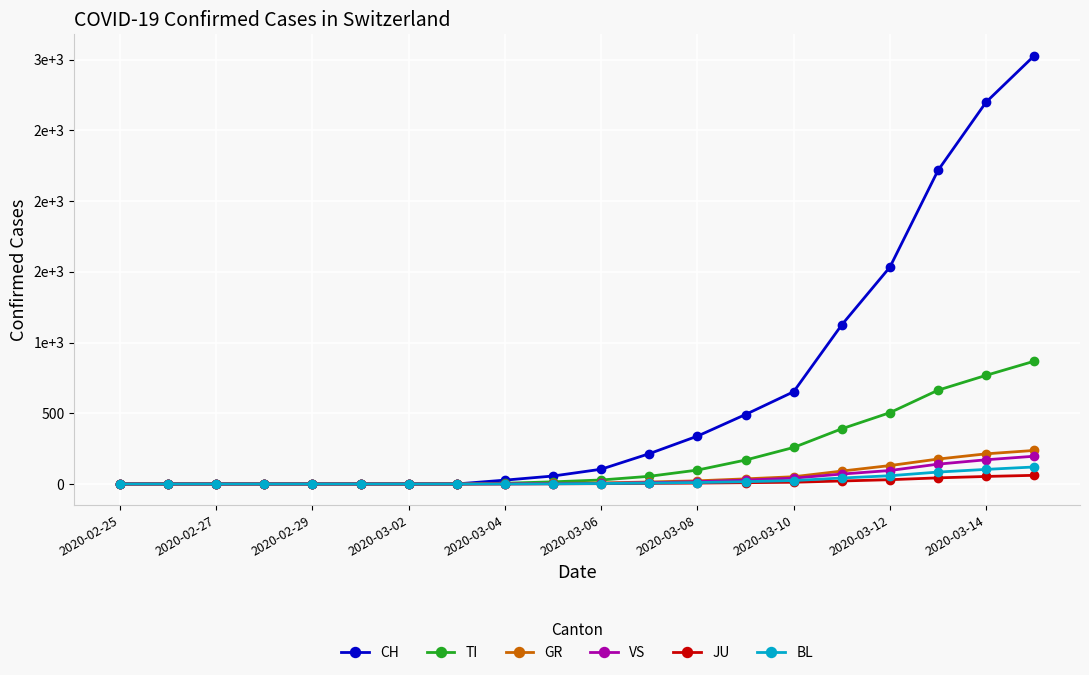

Does the chart have visible grid lines?

Yes